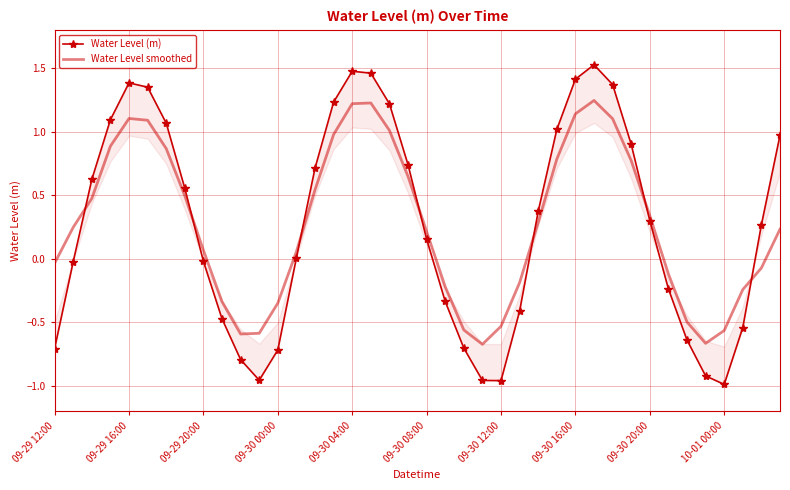

Between 22 and 29, which is larger?

29